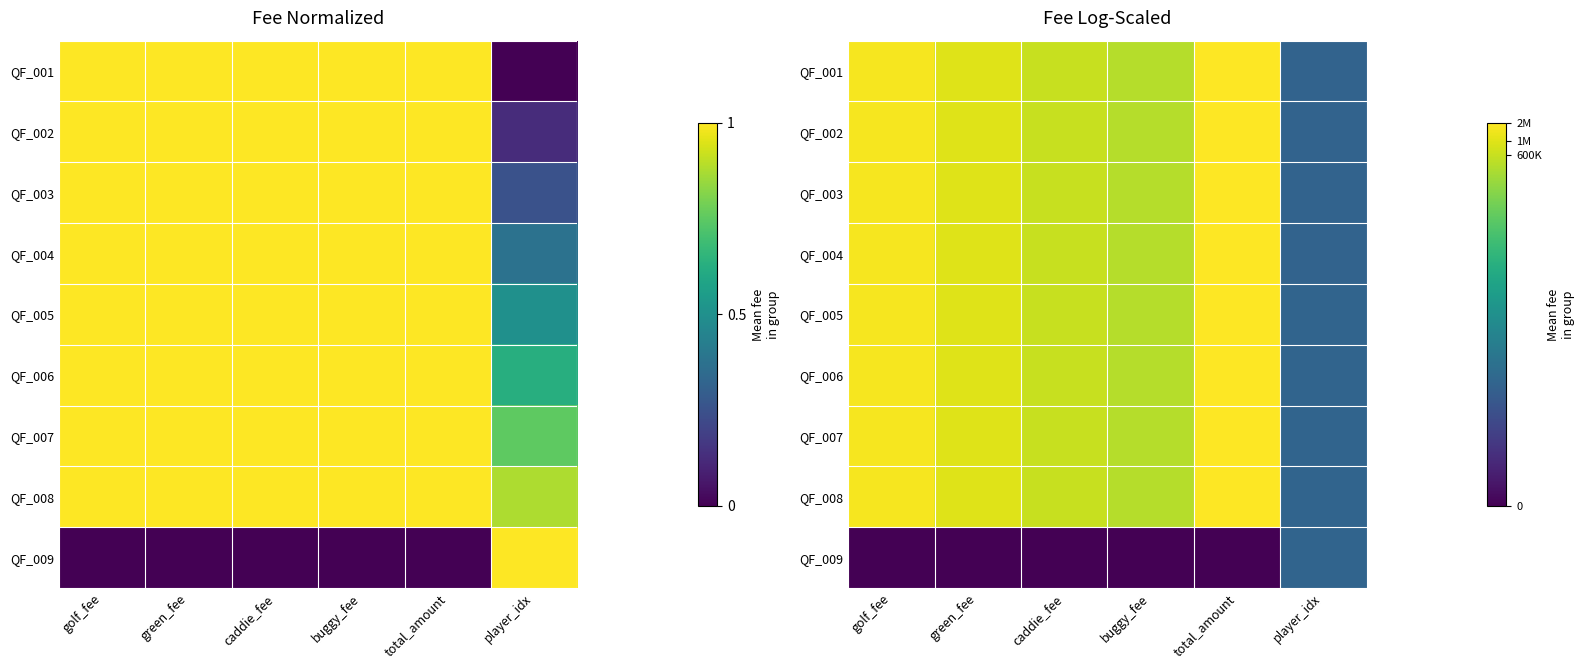

The QF_009 series shows 0.0 at total_amount. True or false?

True